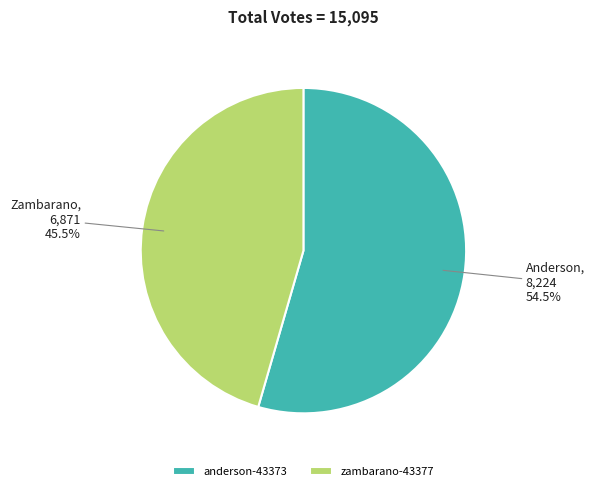

What is the ratio of the value at anderson-43373 to the value at zambarano-43377?

1.2